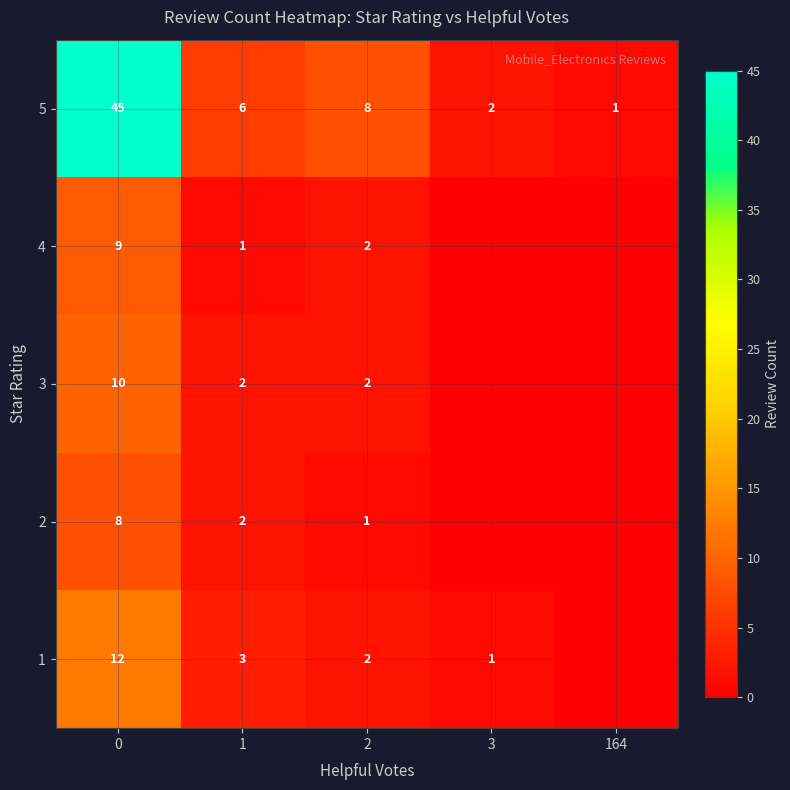

Which series has the widest spread of values?

row_4